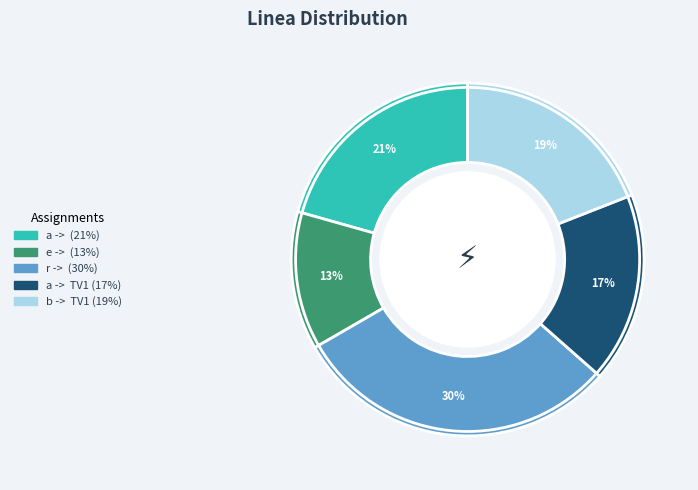

To the nearest percent, what is the difference between the largest and smallest slice percentages?

17%